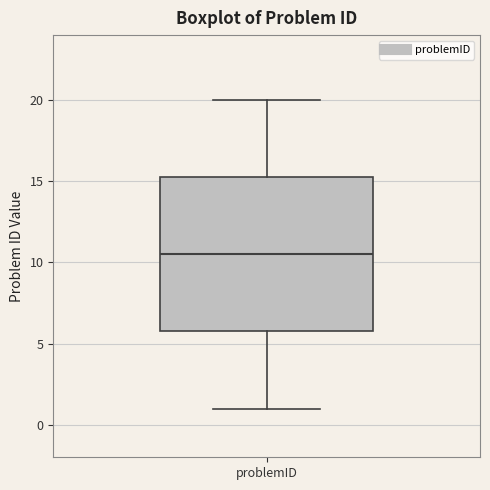

Read this box plot against the y-axis: the position of the median line, the range covered by the box, and the ends of both whiskers. The values are not printed on the chart, so give them approximately, as read against the axis.

median 10.5, box 6.0 to 15.5, whiskers 1.0 to 20.0